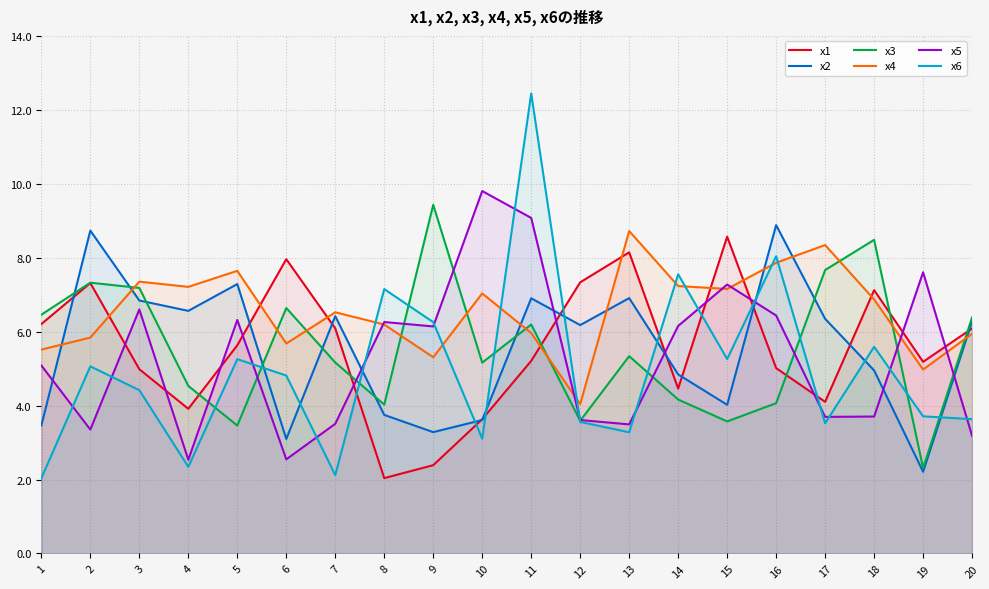

What value does the x3 series have at 17?

7.7